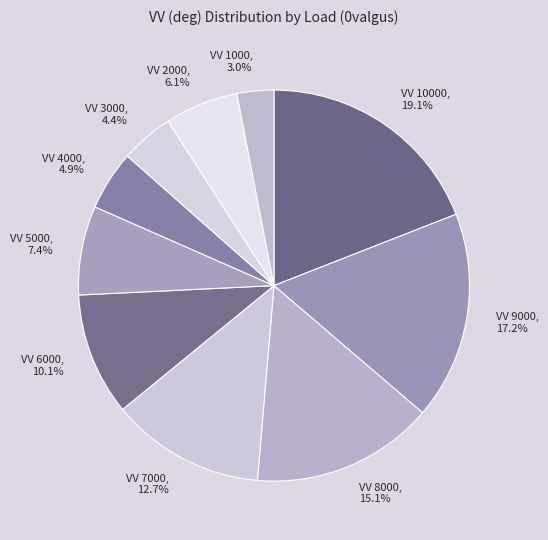

The VV 2000 slice represents 6% of the pie. True or false?

True